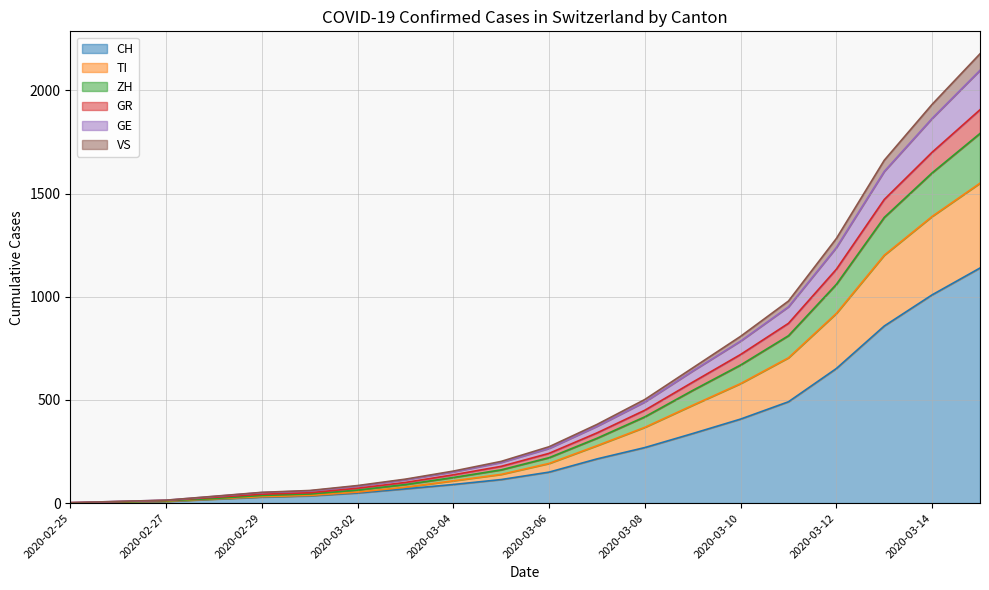

Which category has the highest value in the VS series?

2020-03-15